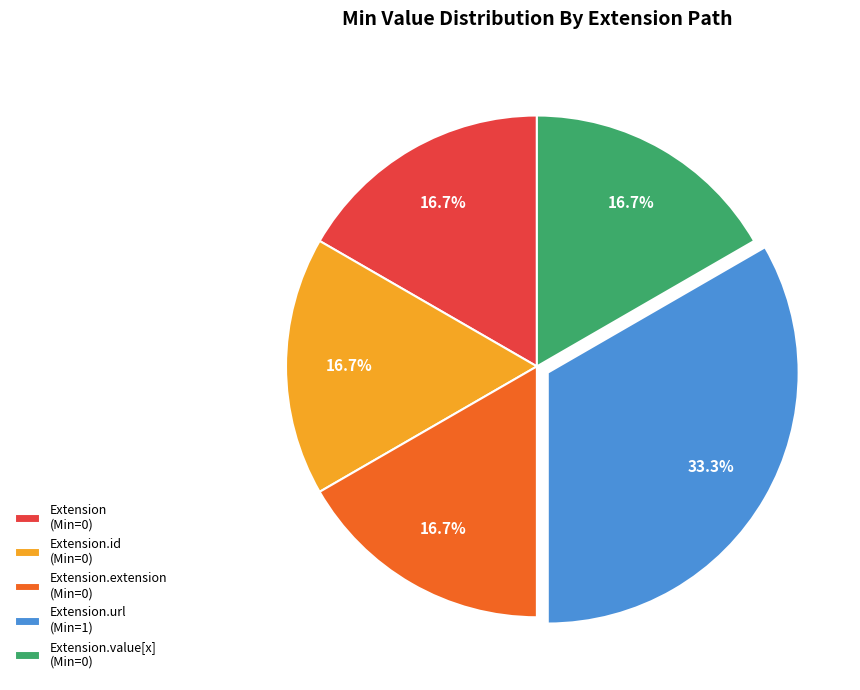

How many segments does this pie chart have?

5